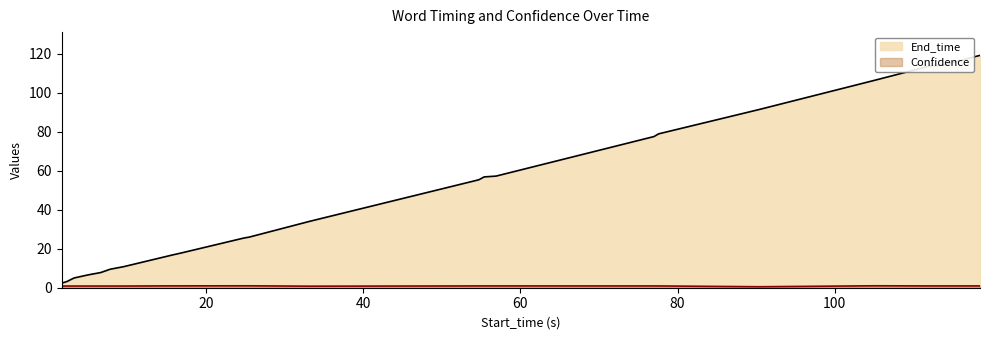

What is the label of the 22nd point from the left?

118.5